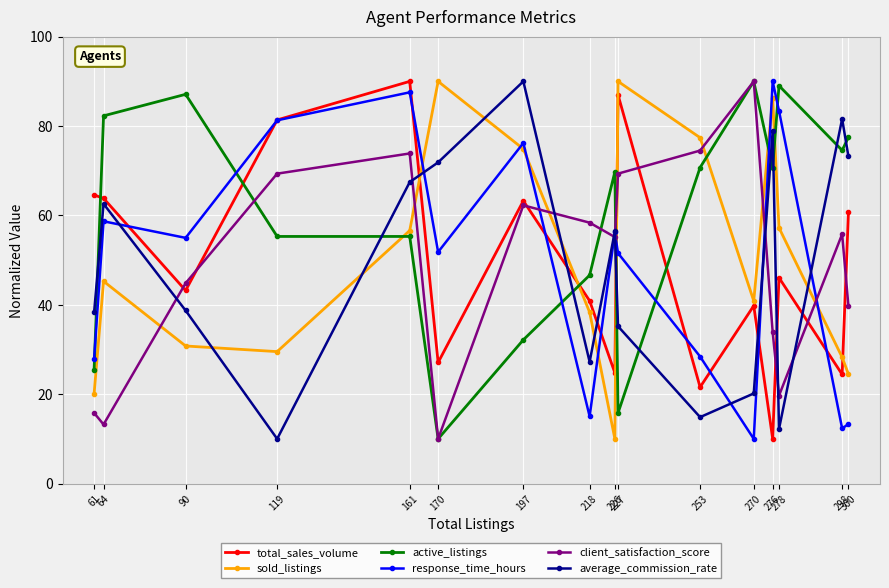

In average_commission_rate, how many points are higher than both neighbors (excluding endpoints)?

5